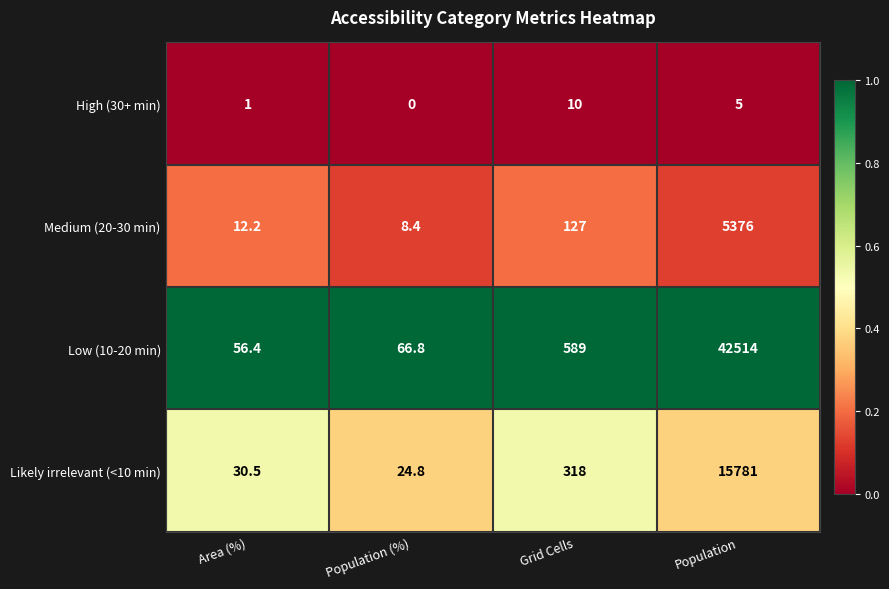

Which series has the largest total across all categories?

Low (10-20 min)